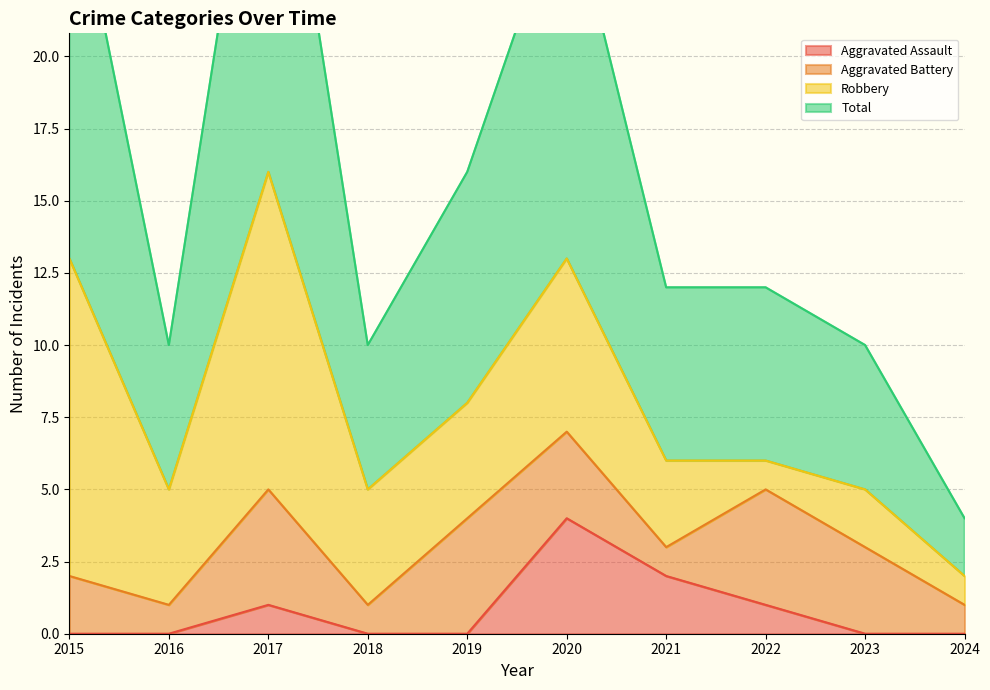

True or false: Aggravated Assault has a value of 0 at 2019.

True